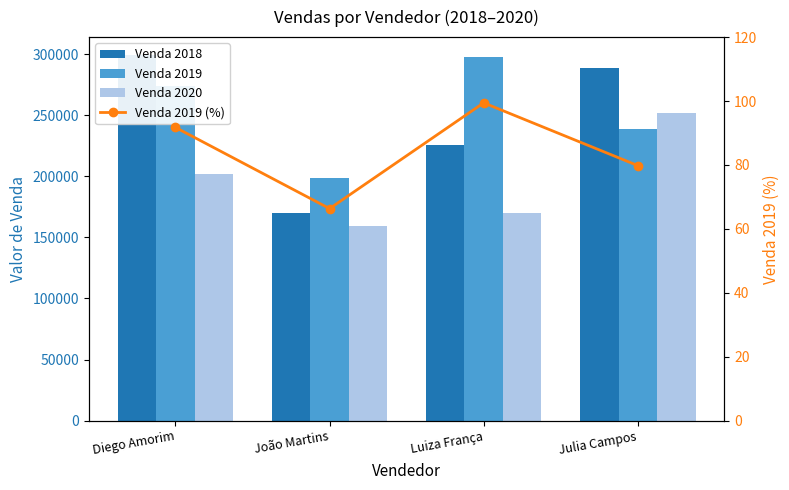

The value of Venda 2019 at Luiza França is 297404.0. True or false?

True